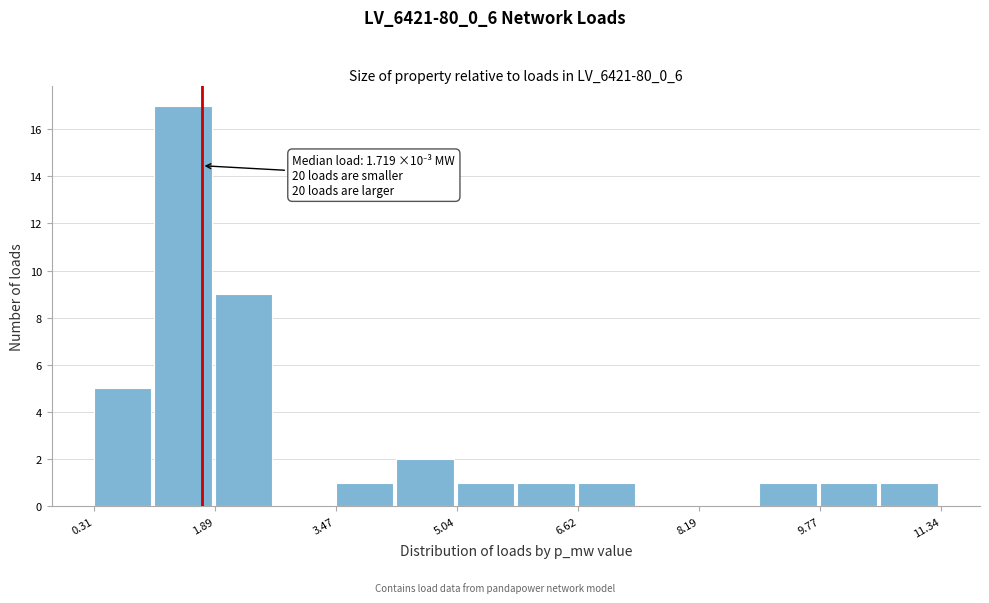

Around what value on the x-axis is the tallest bar? Give the approximate position of its centre, as read against the axis.

1.4